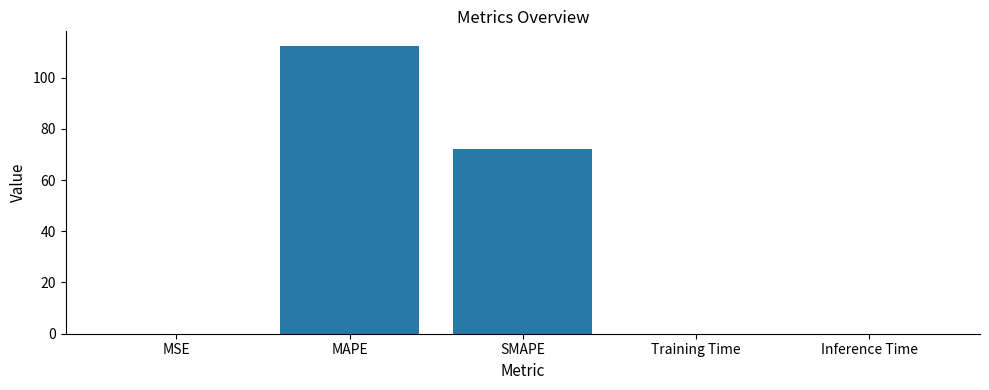

What is the average value?

36.9